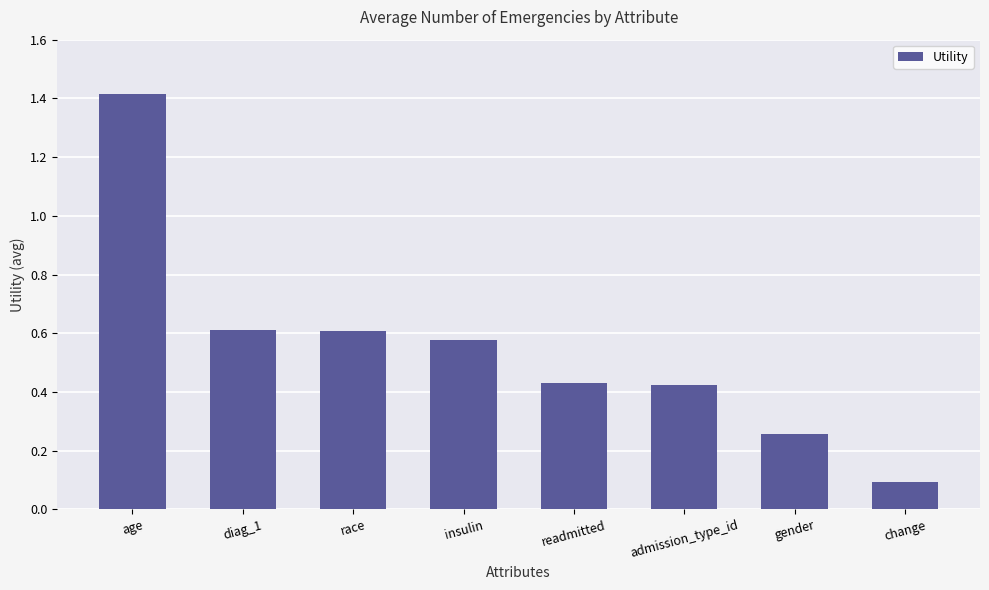

How many series are shown in this chart?

1